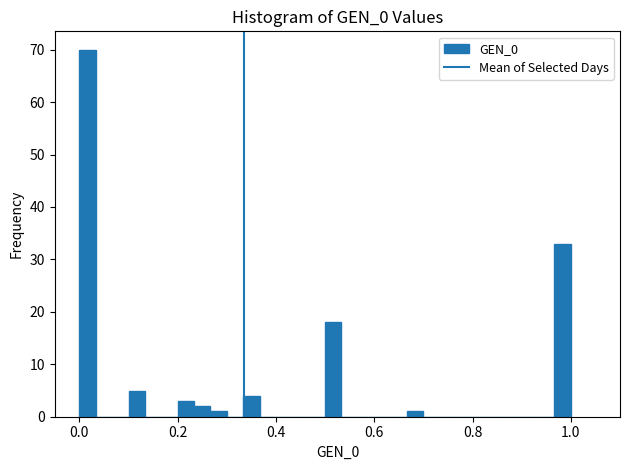

Around what value on the x-axis is the tallest bar? Give the approximate position of its centre, as read against the axis.

0.02